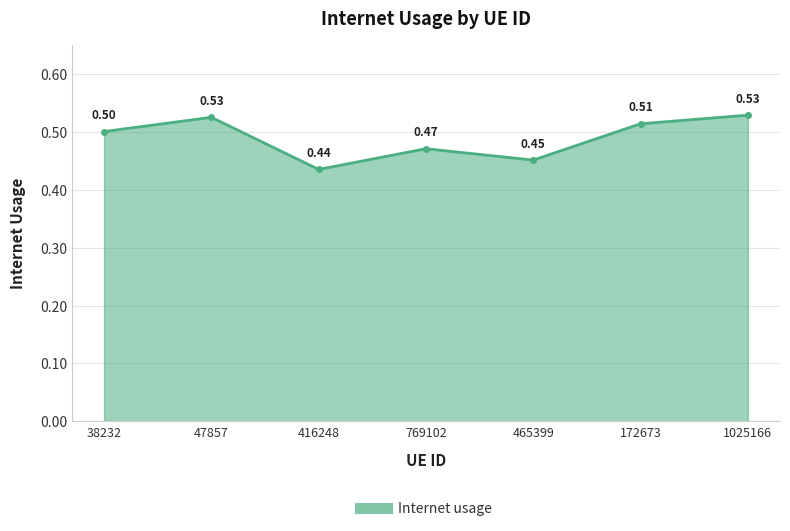

What is the change in value from 465399 to 172673?

+0.1